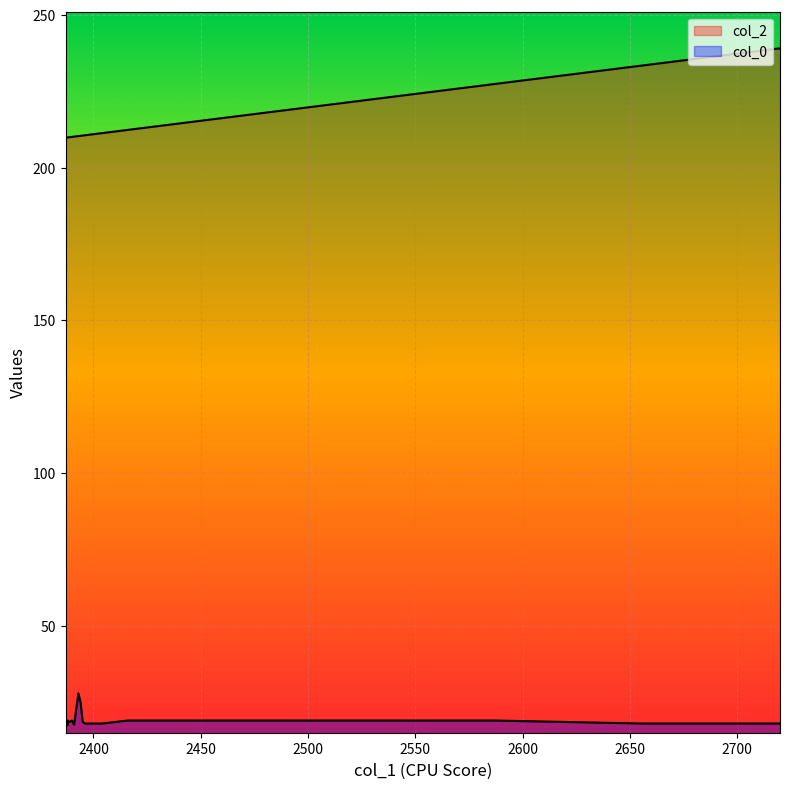

Rank the categories by col_0 value from lowest to highest.

2388, 2391, 2391, 2720, 2655, 2404, 2396, 2388, 2388, 2389, 2395, 2587, 2520, 2464, 2416, 2390, 2388, 2387, 2394, 2393